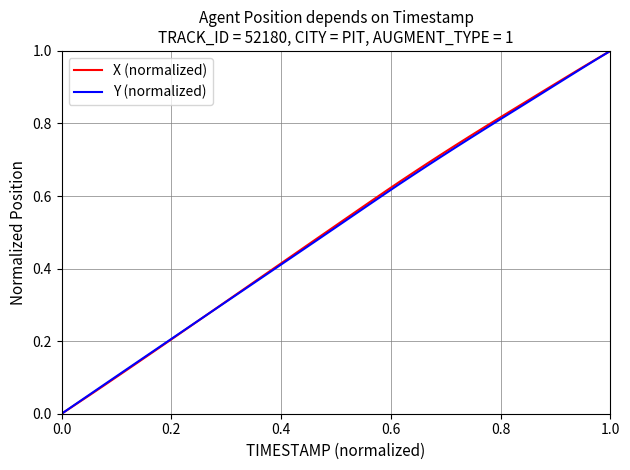

How many lines are shown in the chart?

2